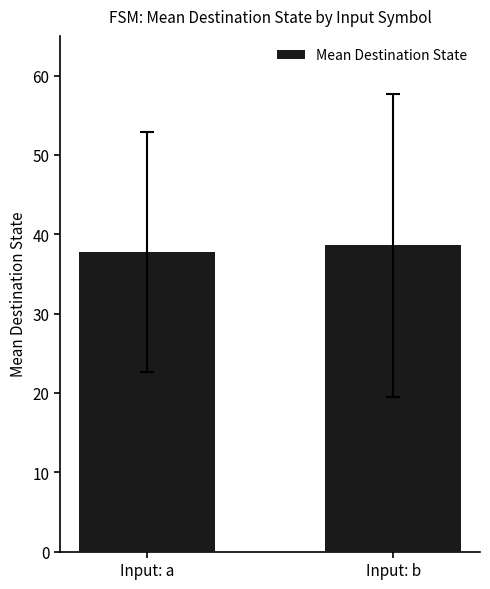

Are the bars horizontal?

No